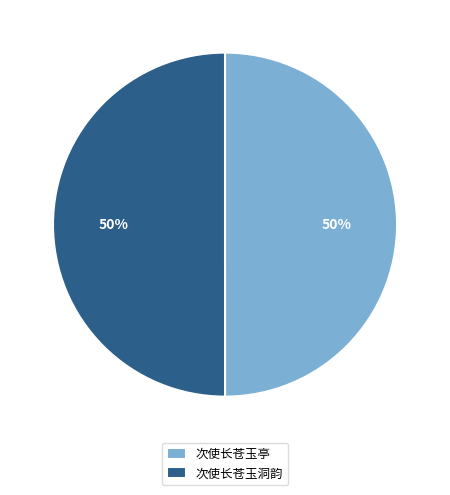

True or false: 次使长苍玉亭 accounts for 23% of the total.

False